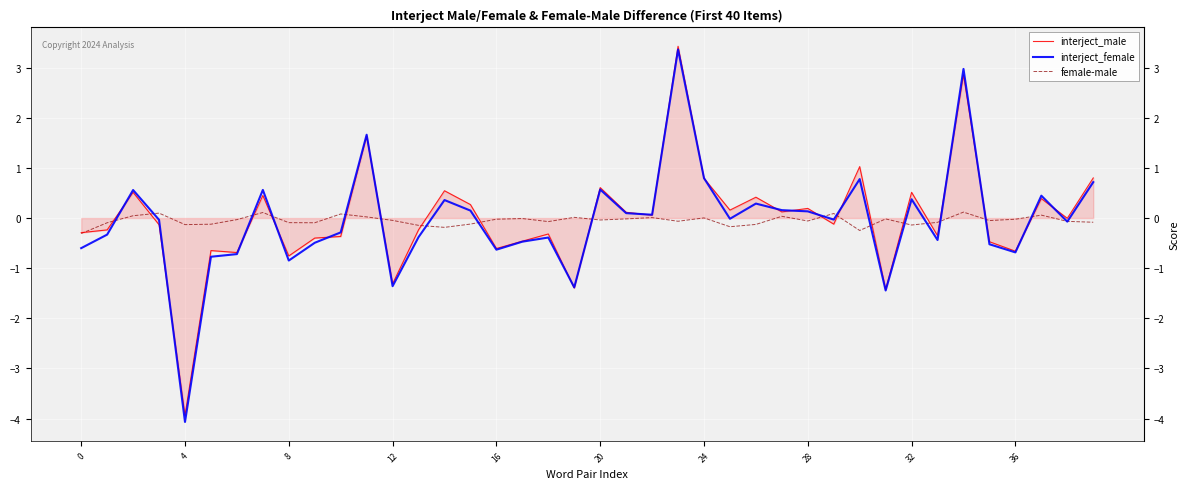

What is the maximum value for interject_male?

3.4